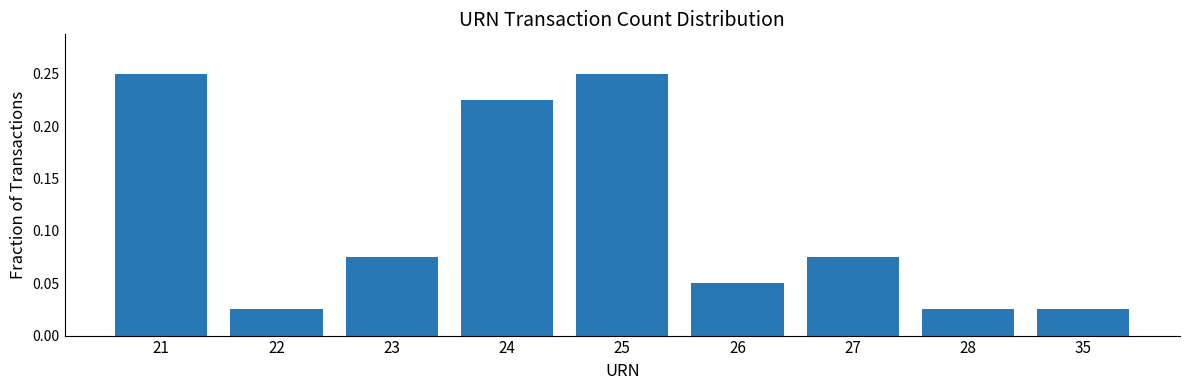

What is the sum of the values at 22 and 21?

0.3